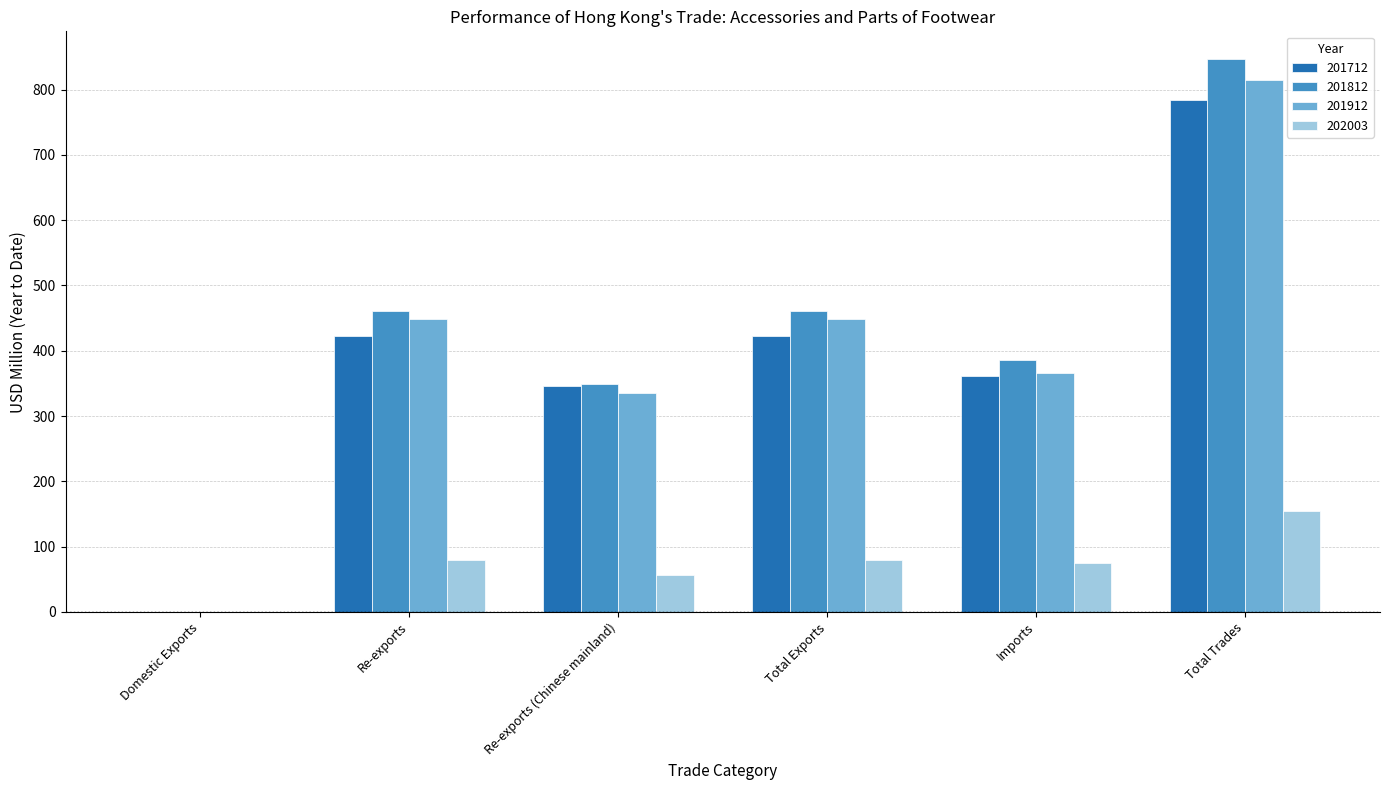

Where does the 201812 series first go above 460?

Re-exports